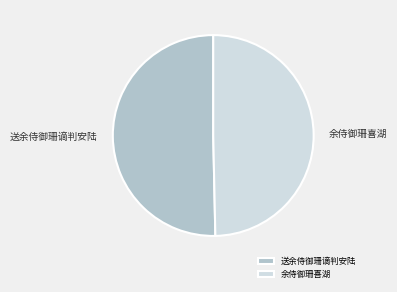

Combined, do 余侍御珊喜湖 and 送余侍御珊谪判安陆 account for over 50%?

Yes